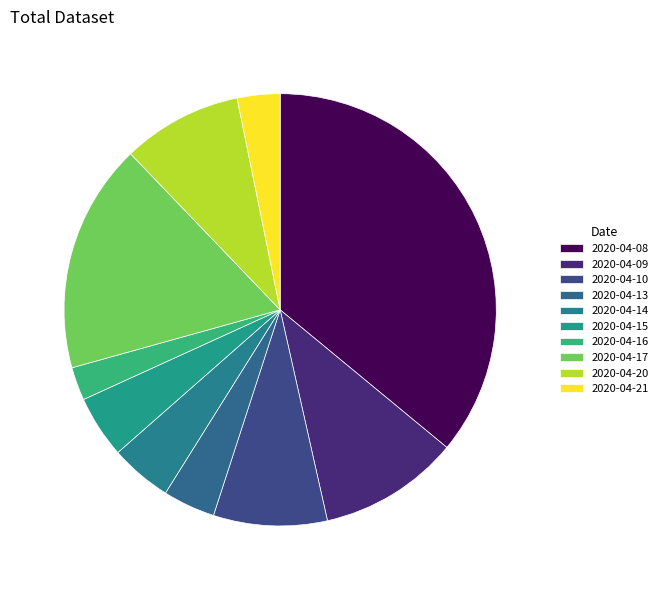

To the nearest percent, what is the average slice percentage?

10%